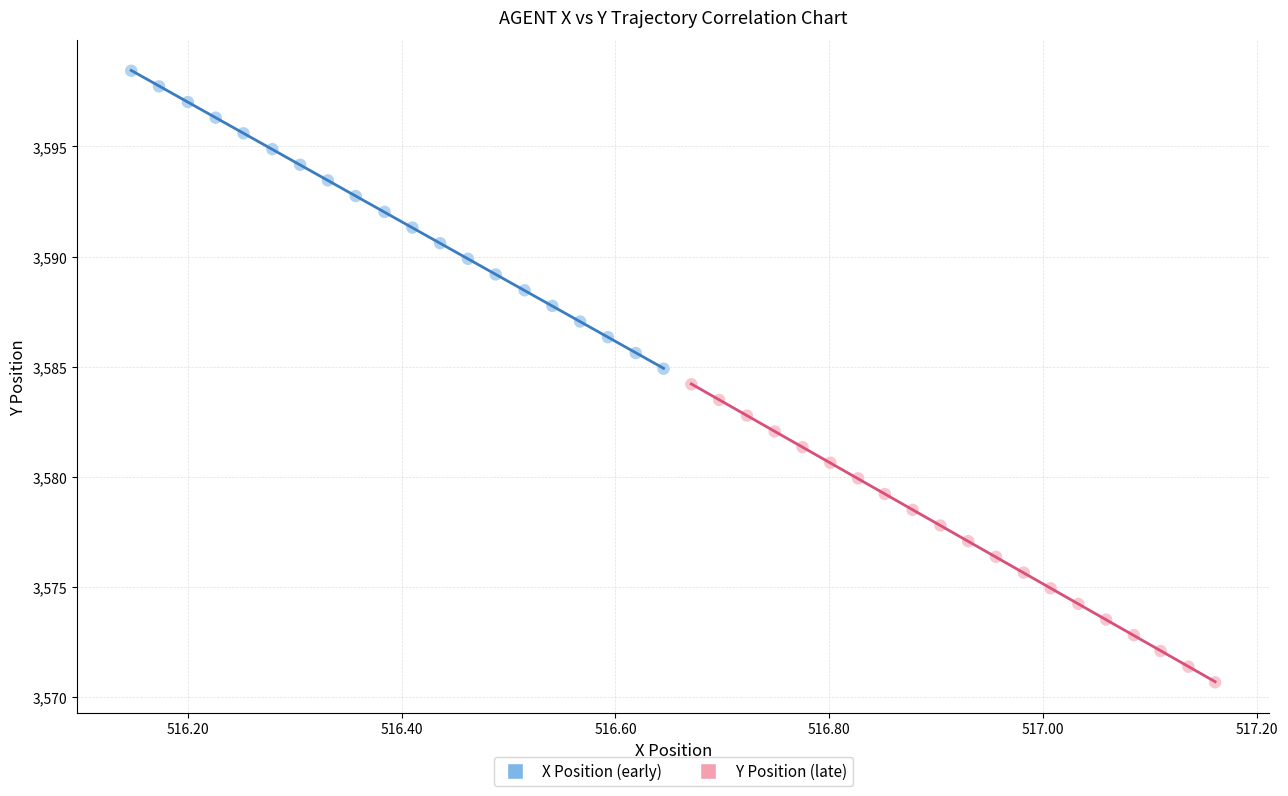

What are all the series names shown in the legend?

X Position (early), Y Position (late)